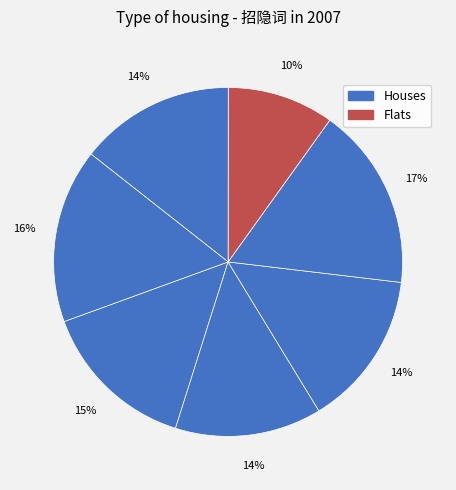

How many slices are in this pie chart?

7